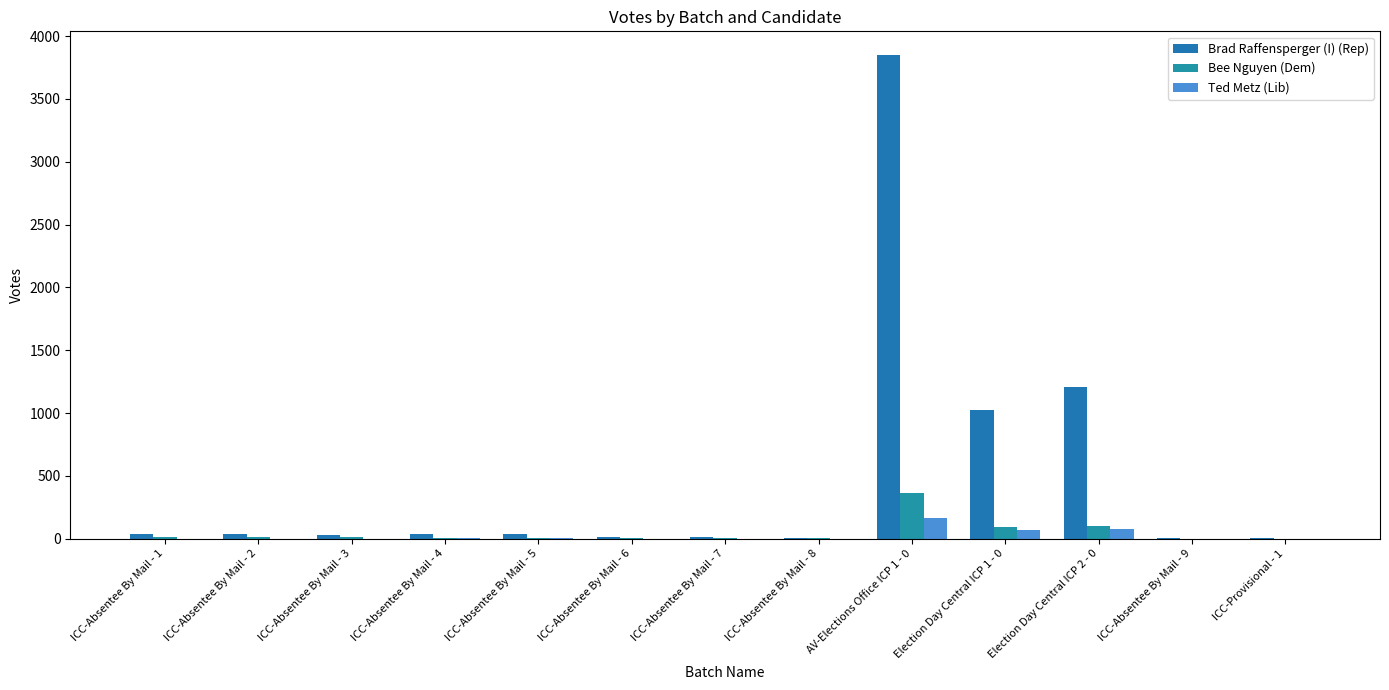

What is the spread (max minus min) of values at ICC-Absentee By Mail - 7?

13